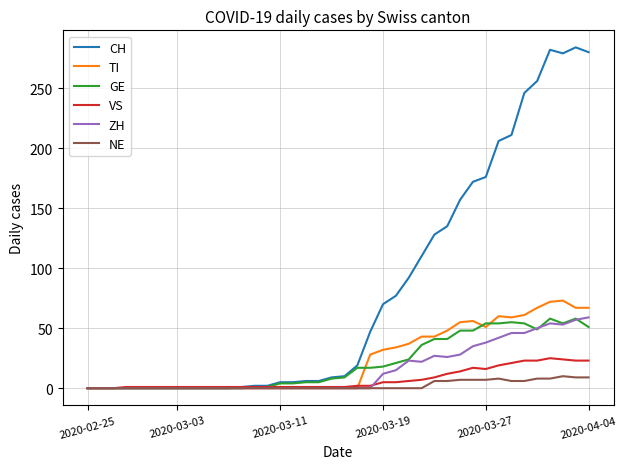

What is the greatest value displayed?

284